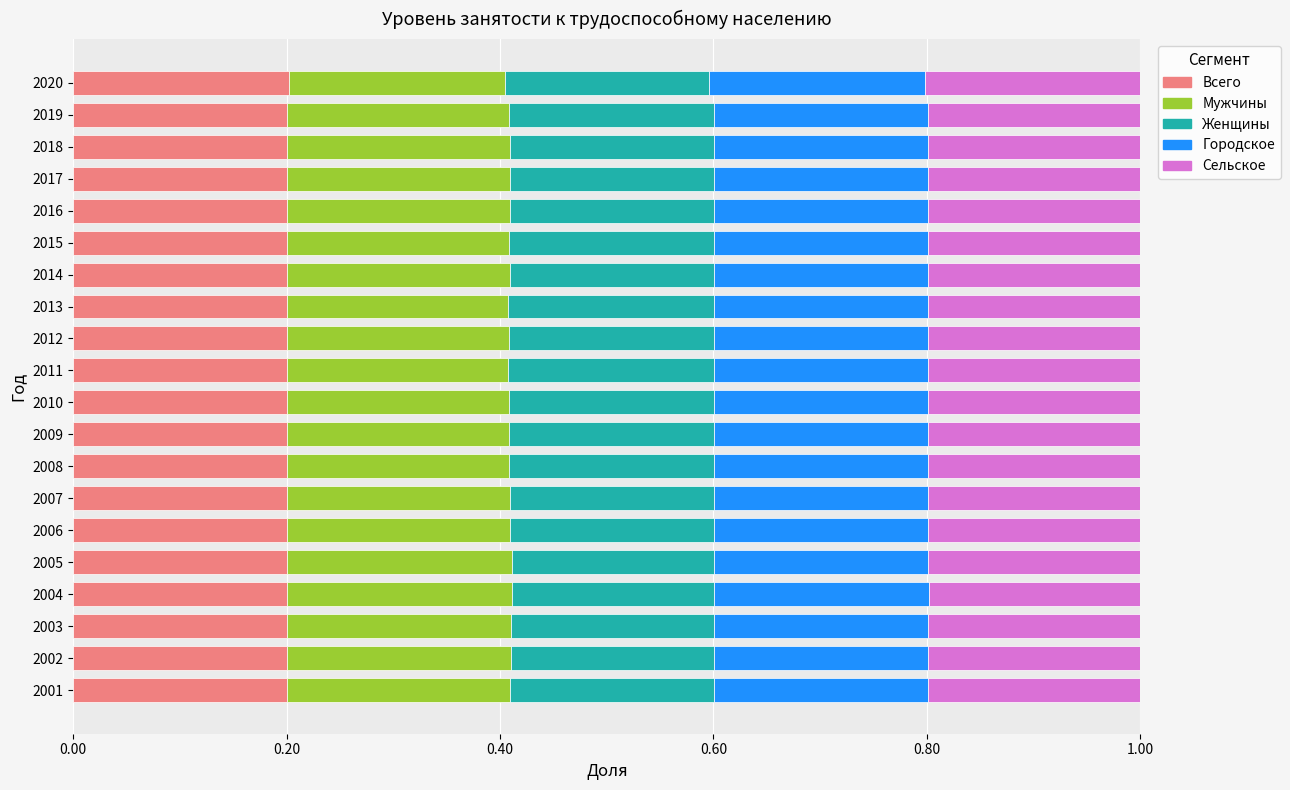

Count the Всего values in the range 0 to 1.

20